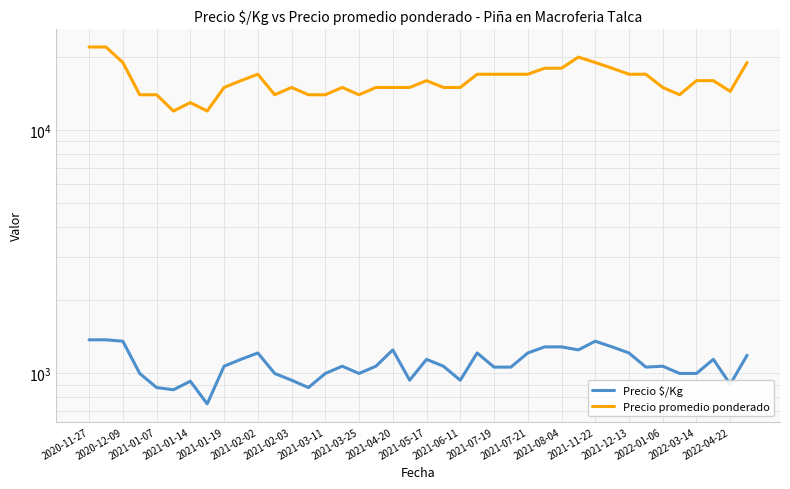

True or false: Precio $/Kg and Precio promedio ponderado intersect in this chart.

False